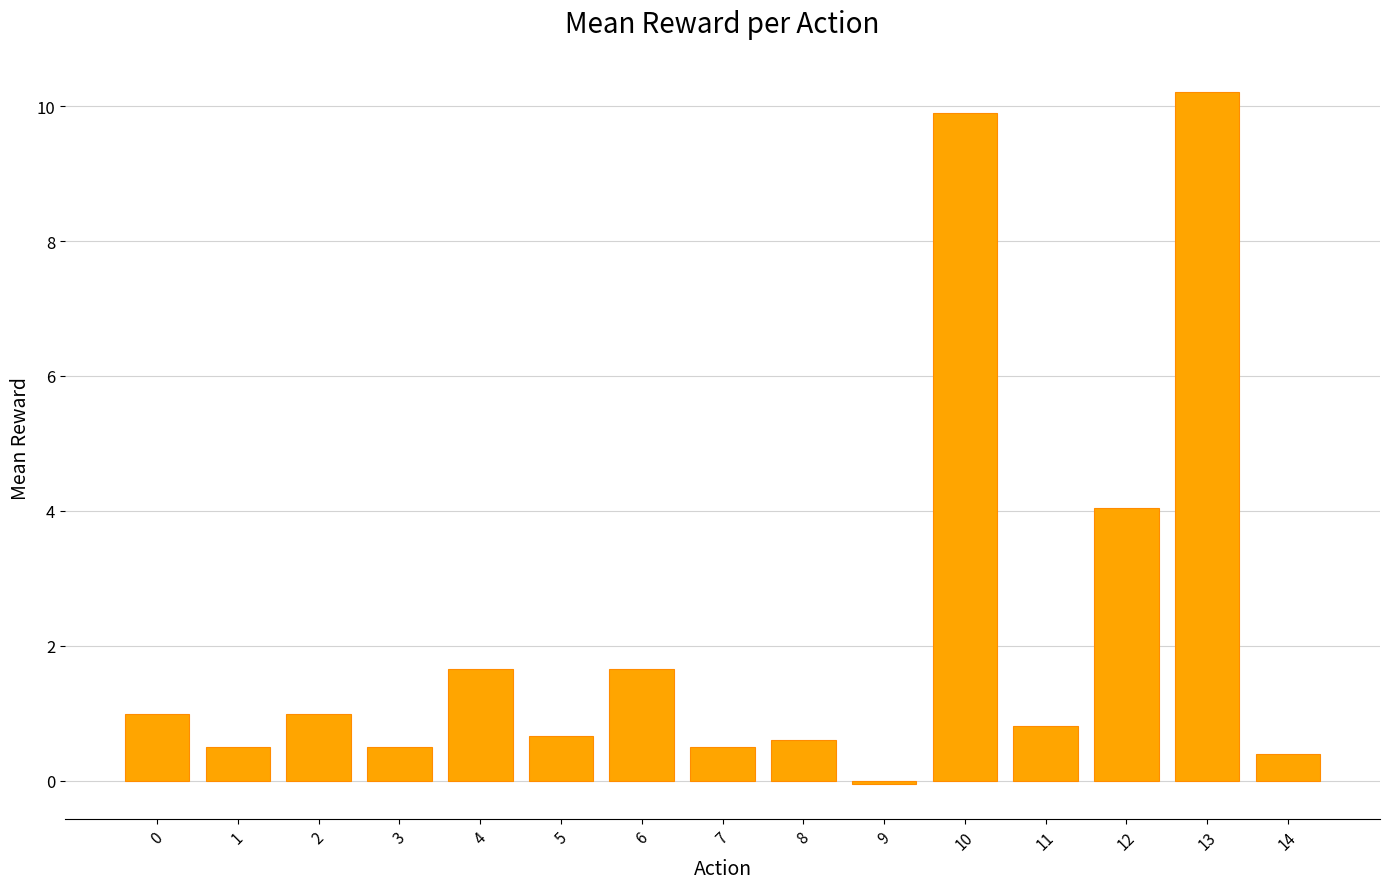

What is the sum of the values at 1 and 8?

1.1